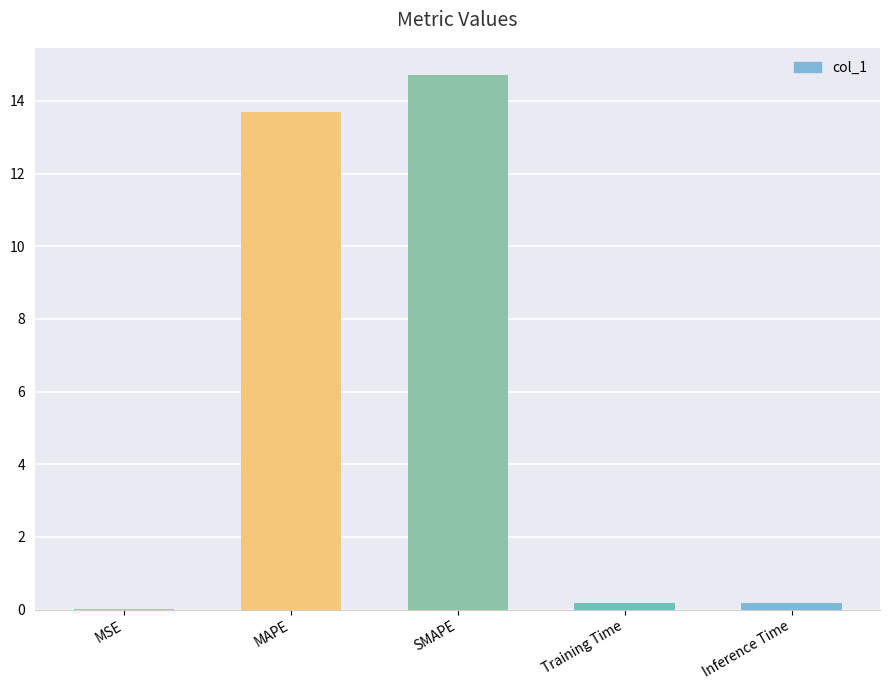

Is it true that the value at SMAPE is 8.5?

False